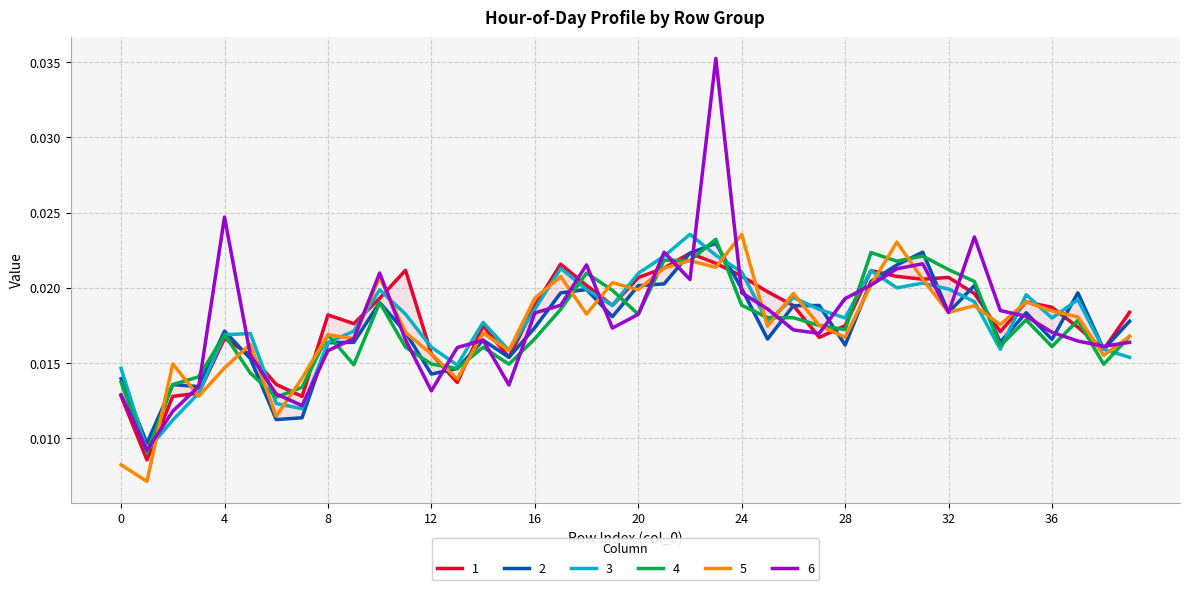

Between 22 and 39, which is larger?

22